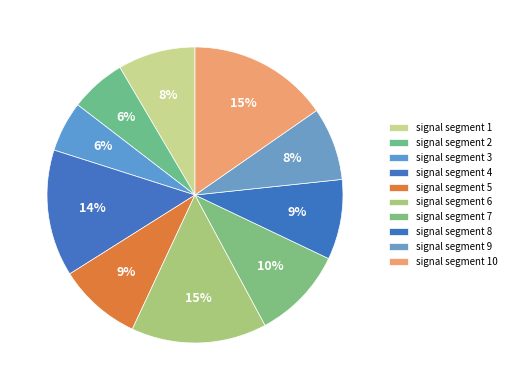

How many segments does this pie chart have?

10